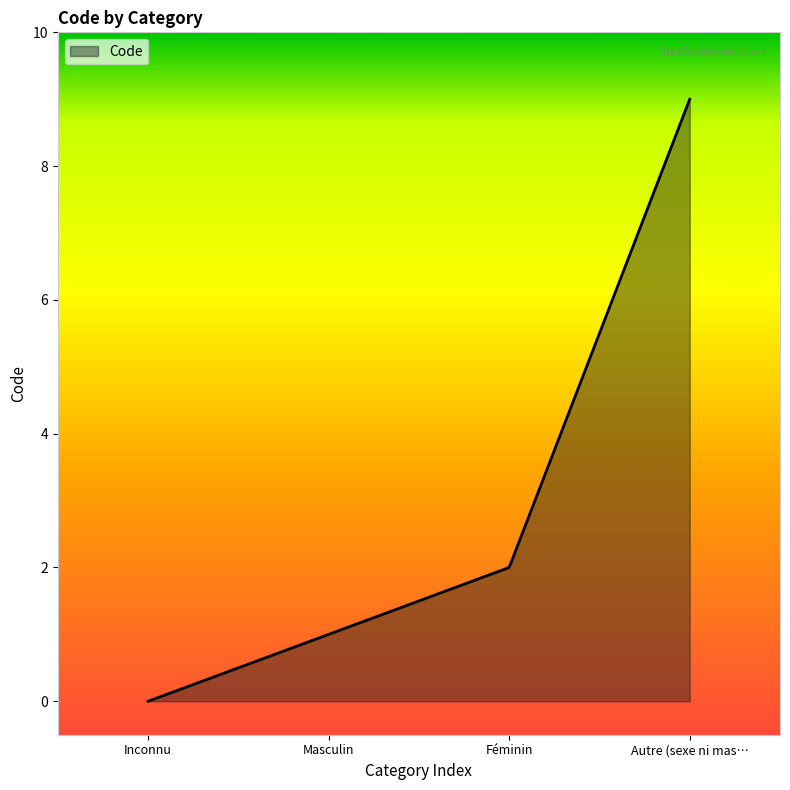

What is the greatest value displayed?

9.0